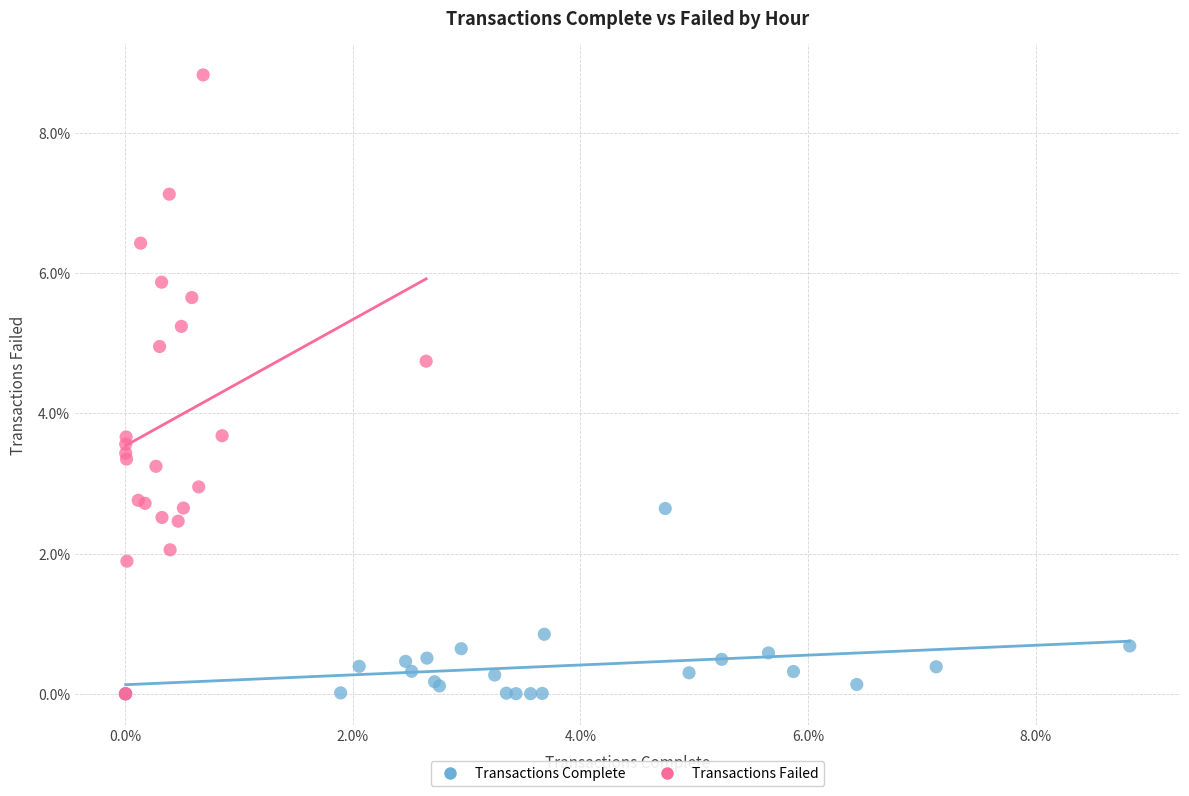

What are all the series names shown in the legend?

Transactions Complete, Transactions Failed